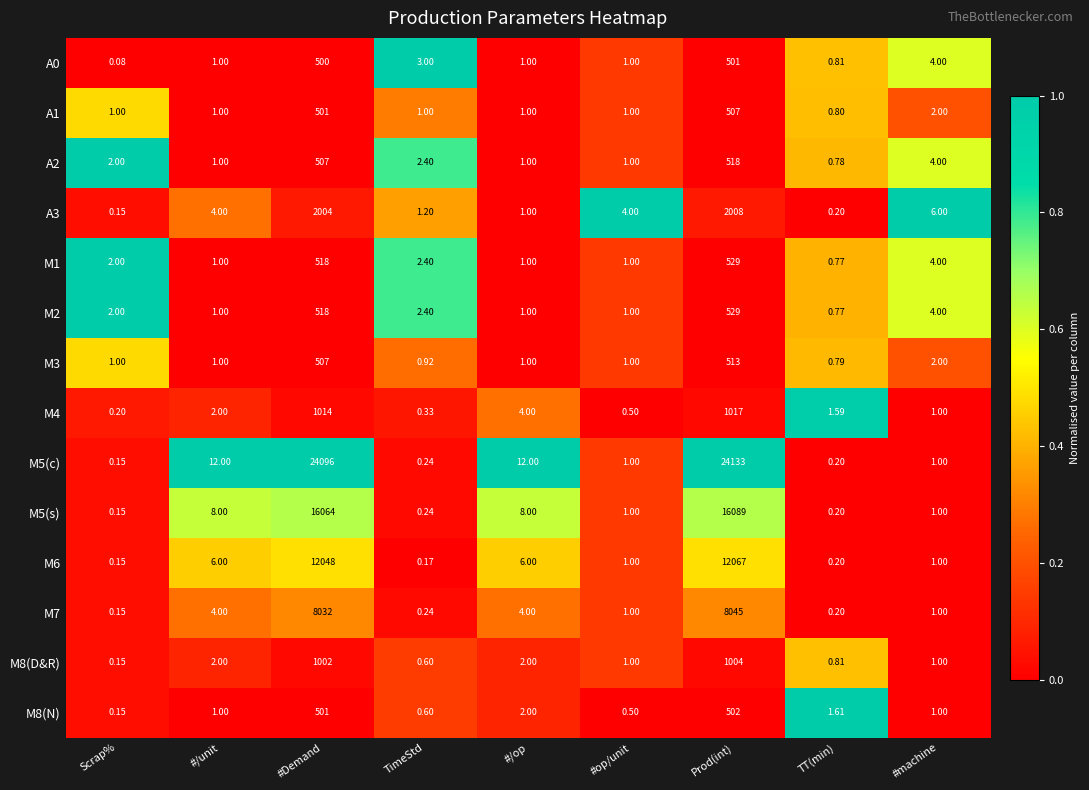

Count the number of data series in this chart.

14